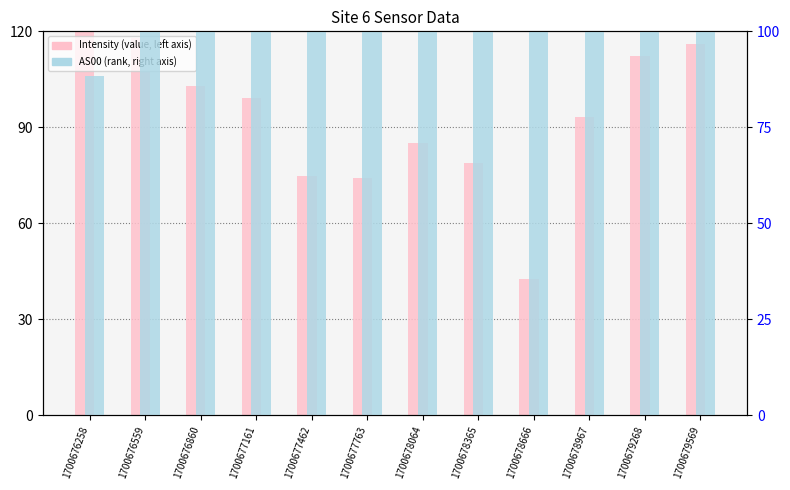

Reading right to left, extract all data points from this chart.

Intensity: 116.0	112.2	93.3	42.6	78.9	85.3	74.1	74.8	99.0	103.0	118.0	119.9
AS00: 100.0	100.0	100.0	100.0	100.0	100.0	100.0	100.0	100.0	100.0	100.0	88.4